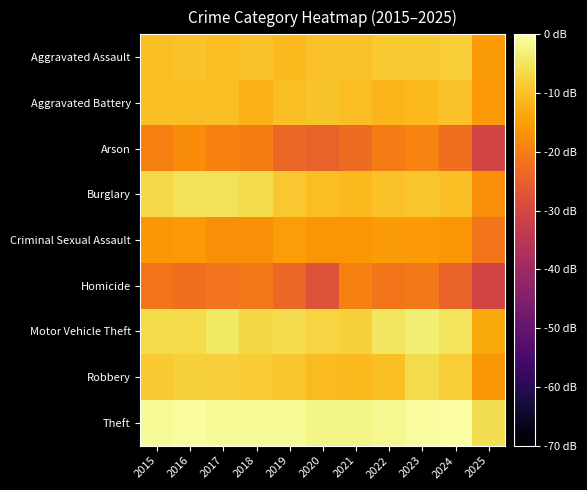

How many series are shown in this chart?

9